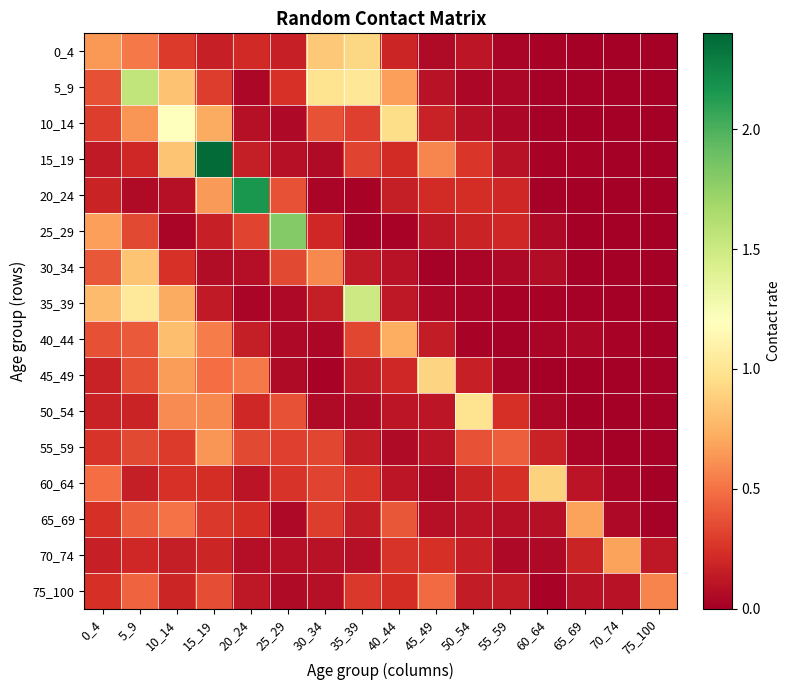

How many distinct data groups are displayed?

16